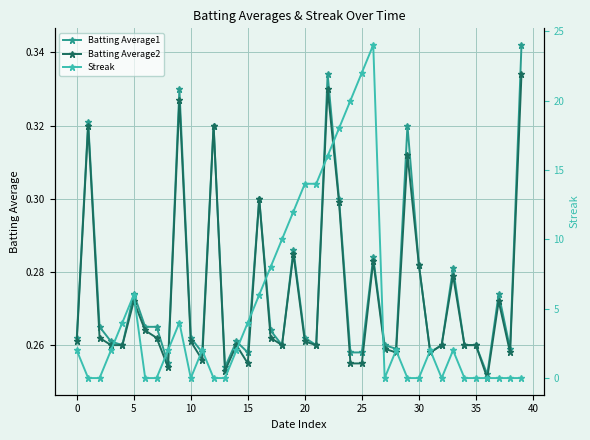

Reading left to right, transcribe all the data shown in this chart.

Batting Average1: 0.3	0.3	0.3	0.3	0.3	0.3	0.3	0.3	0.3	0.3	0.3	0.3	0.3	0.3	0.3	0.3	0.3	0.3	0.3	0.3	0.3	0.3	0.3	0.3	0.3	0.3	0.3	0.3	0.3	0.3	0.3	0.3	0.3	0.3	0.3	0.3	0.3	0.3	0.3	0.3
Batting Average2: 0.3	0.3	0.3	0.3	0.3	0.3	0.3	0.3	0.3	0.3	0.3	0.3	0.3	0.3	0.3	0.3	0.3	0.3	0.3	0.3	0.3	0.3	0.3	0.3	0.3	0.3	0.3	0.3	0.3	0.3	0.3	0.3	0.3	0.3	0.3	0.3	0.3	0.3	0.3	0.3
Streak: 2.0	0.0	0.0	2.0	4.0	6.0	0.0	0.0	2.0	4.0	0.0	2.0	0.0	0.0	2.0	4.0	6.0	8.0	10.0	12.0	14.0	14.0	16.0	18.0	20.0	22.0	24.0	0.0	2.0	0.0	0.0	2.0	0.0	2.0	0.0	0.0	0.0	0.0	0.0	0.0